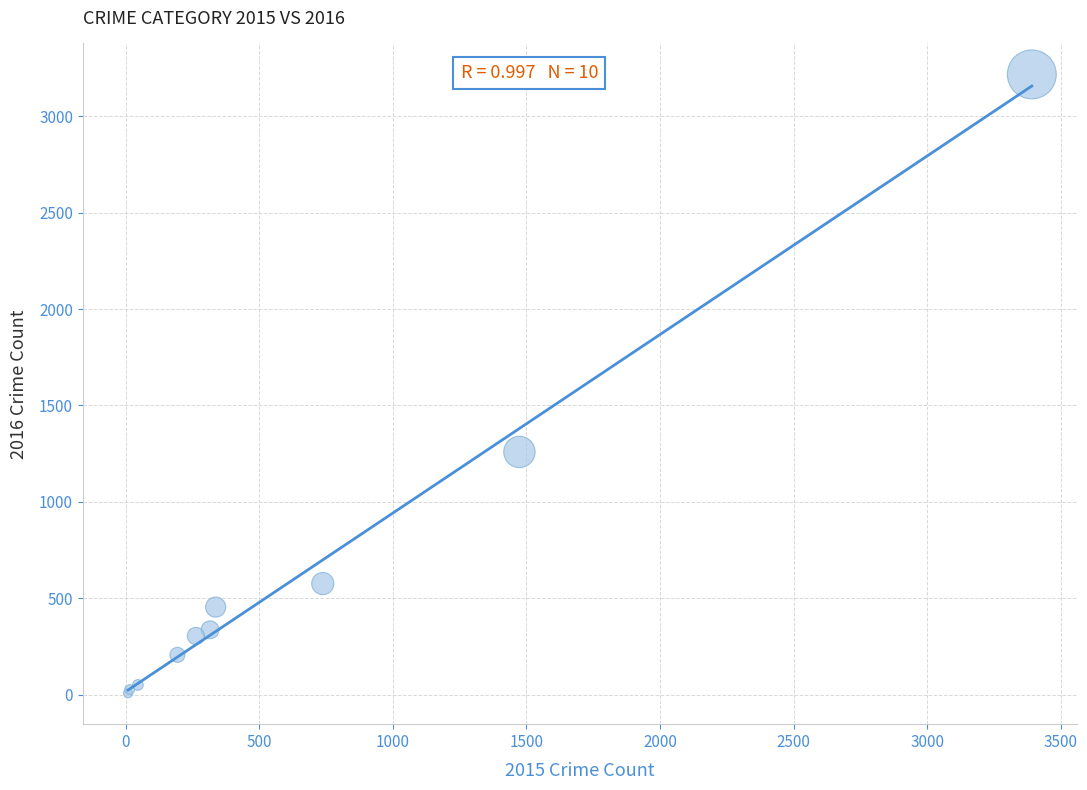

What Y value in the scatter plot is closest to 1612?

1259